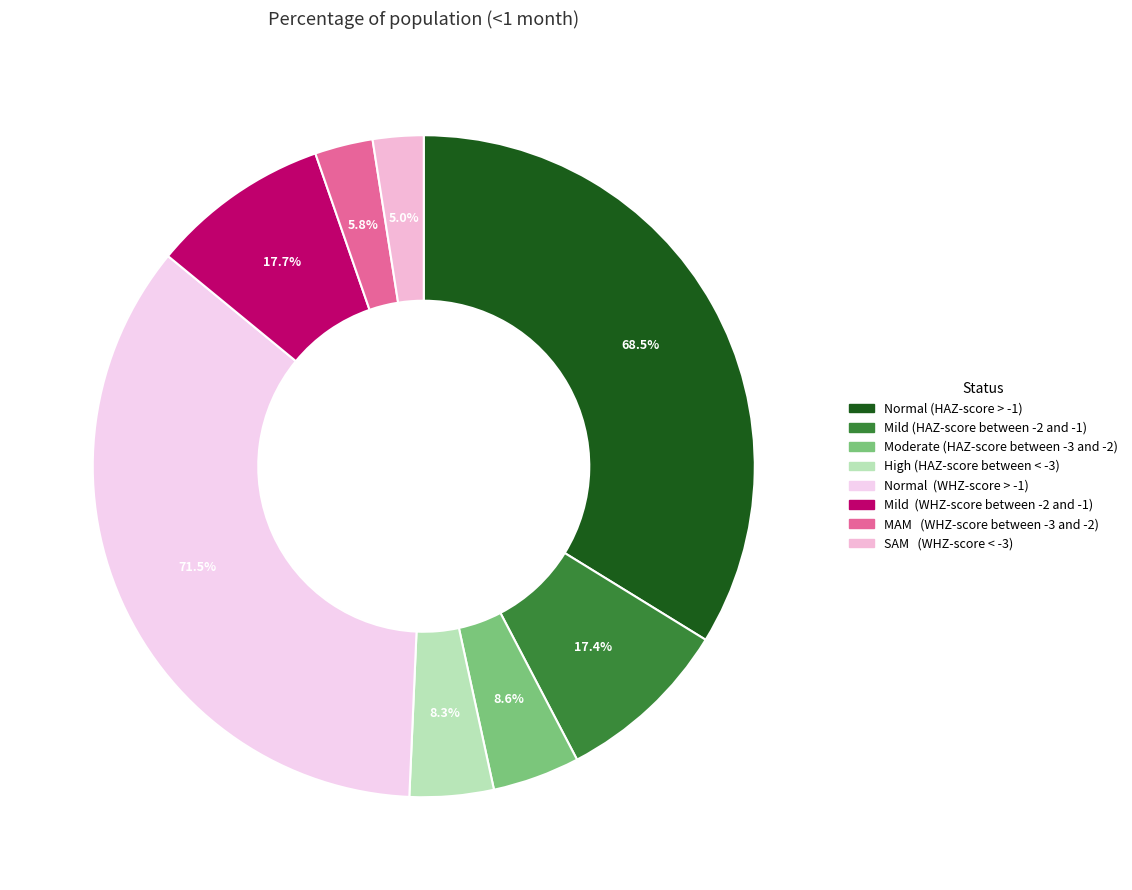

What is the largest slice in the pie chart?

Normal  (WHZ-score > -1)